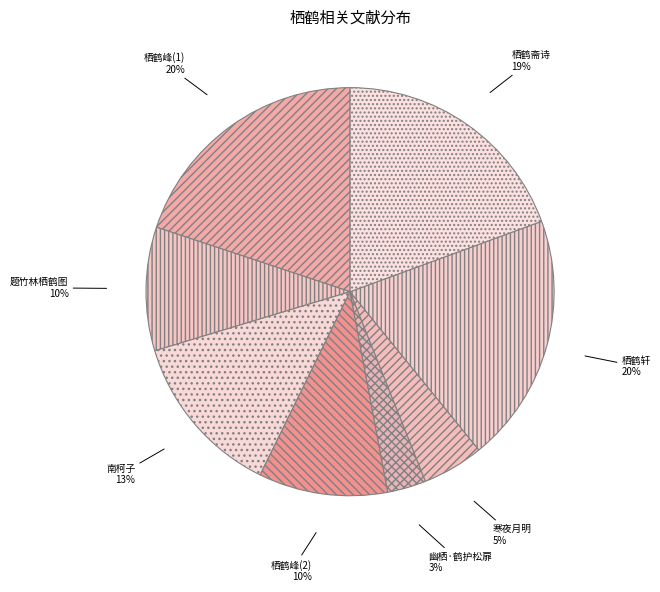

How many slices are in this pie chart?

8